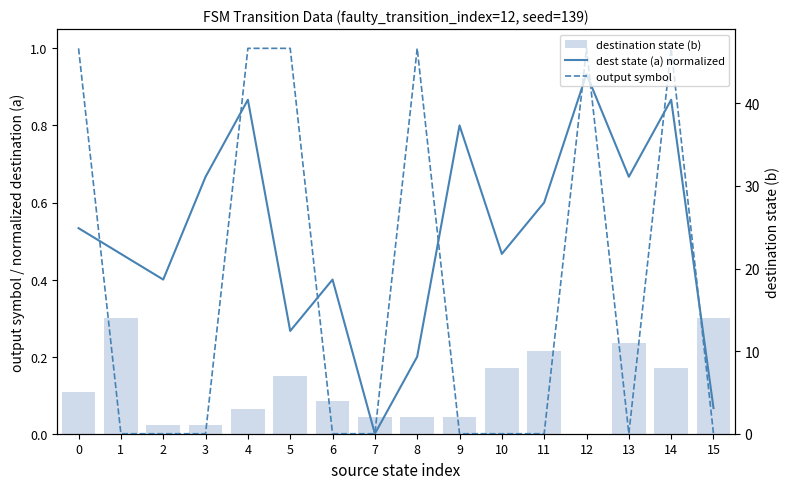

Rank the series at 6 from highest to lowest value.

destination state (b), dest state (a) normalized, output symbol